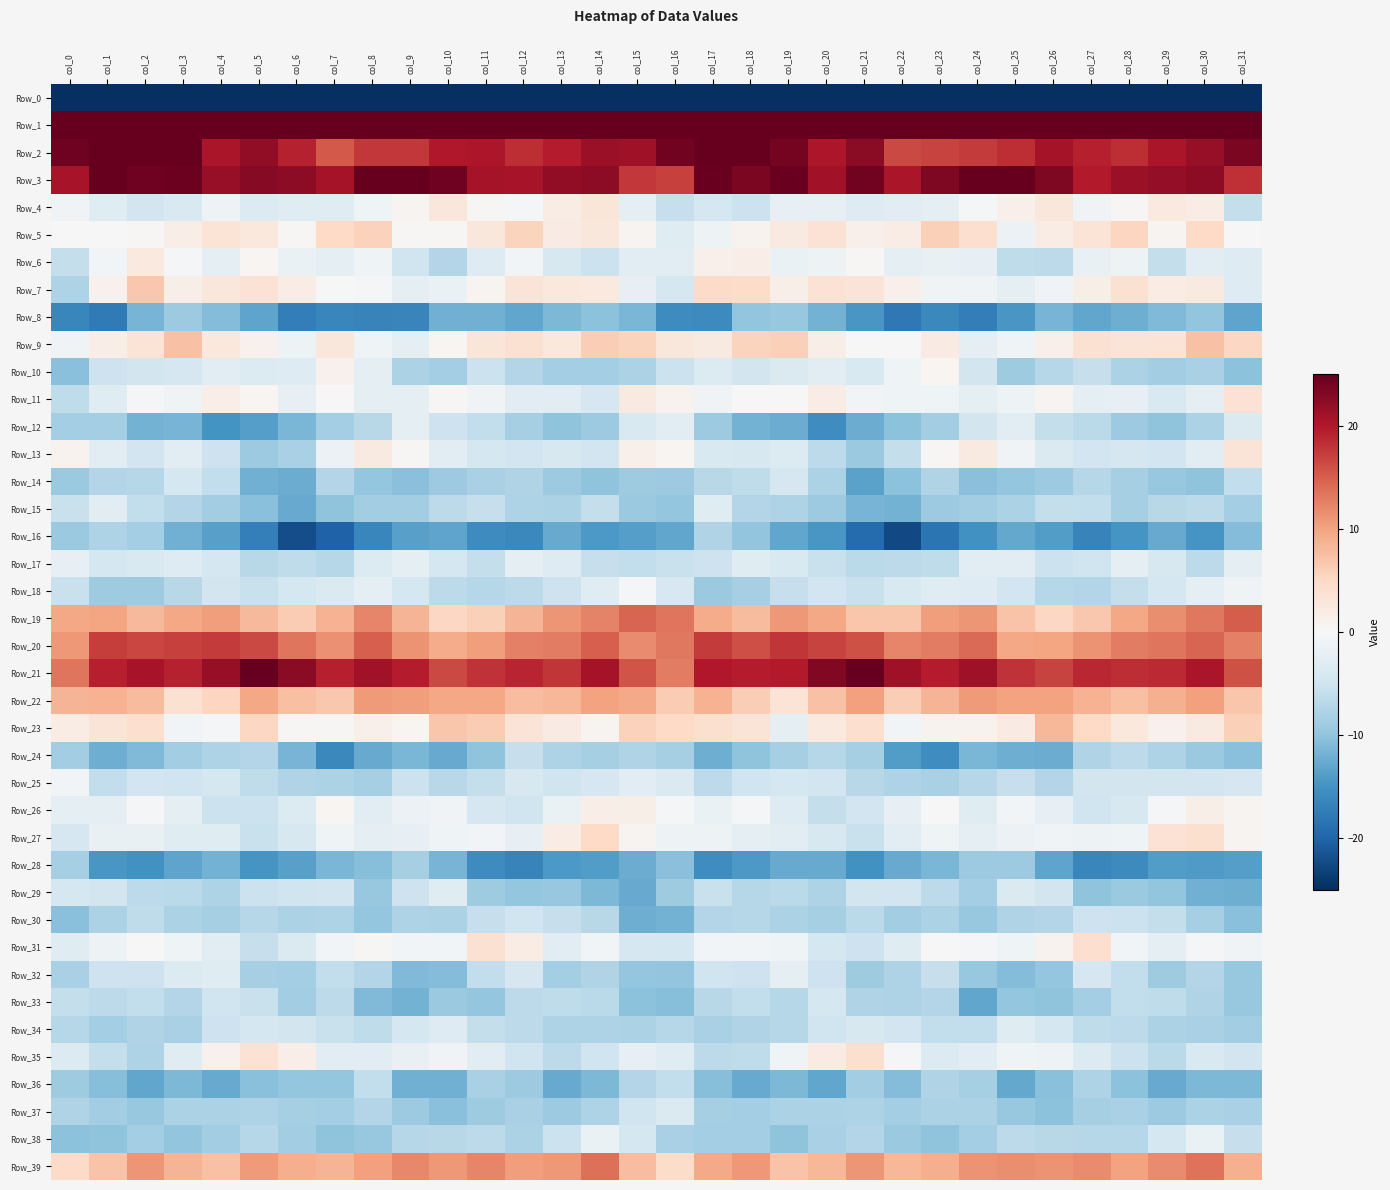

Reading left to right, what are all the values shown in this chart?

Row_0: col_0=-240.3	col_1=-220.6	col_2=-223.8	col_3=-222.0	col_4=-219.0	col_5=-221.3	col_6=-222.4	col_7=-220.7	col_8=-221.7	col_9=-222.7	col_10=-221.1	col_11=-217.1	col_12=-215.7	col_13=-214.7	col_14=-216.7	col_15=-208.9	col_16=-209.2	col_17=-221.3	col_18=-223.9	col_19=-220.4	col_20=-219.4	col_21=-222.6	col_22=-221.6	col_23=-220.6	col_24=-221.9	col_25=-222.6	col_26=-219.7	col_27=-216.2	col_28=-215.1	col_29=-215.2	col_30=-217.3	col_31=-229.8
Row_1: col_0=68.2	col_1=54.1	col_2=46.6	col_3=41.5	col_4=41.2	col_5=40.1	col_6=40.3	col_7=43.4	col_8=38.0	col_9=38.4	col_10=42.1	col_11=42.6	col_12=42.6	col_13=45.2	col_14=47.4	col_15=56.8	col_16=60.9	col_17=50.6	col_18=44.7	col_19=40.5	col_20=41.5	col_21=39.1	col_22=42.2	col_23=42.1	col_24=37.3	col_25=39.9	col_26=42.6	col_27=42.5	col_28=43.6	col_29=46.0	col_30=48.8	col_31=57.3
Row_2: col_0=24.2	col_1=26.3	col_2=27.0	col_3=26.5	col_4=20.4	col_5=22.2	col_6=19.3	col_7=15.3	col_8=17.7	col_9=17.6	col_10=20.1	col_11=20.1	col_12=18.4	col_13=19.7	col_14=21.5	col_15=21.3	col_16=24.1	col_17=26.6	col_18=27.5	col_19=23.9	col_20=20.3	col_21=22.6	col_22=16.5	col_23=16.9	col_24=17.4	col_25=18.4	col_26=20.8	col_27=19.4	col_28=18.5	col_29=20.4	col_30=21.8	col_31=23.5
Row_3: col_0=20.6	col_1=24.9	col_2=24.2	col_3=24.6	col_4=21.8	col_5=22.7	col_6=22.3	col_7=20.9	col_8=27.1	col_9=27.6	col_10=24.3	col_11=20.8	col_12=20.6	col_13=22.2	col_14=22.3	col_15=17.6	col_16=17.1	col_17=24.8	col_18=23.6	col_19=24.6	col_20=21.0	col_21=24.1	col_22=20.5	col_23=23.4	col_24=28.1	col_25=26.4	col_26=23.3	col_27=19.8	col_28=21.6	col_29=22.0	col_30=22.3	col_31=18.4
Row_4: col_0=-0.9	col_1=-3.0	col_2=-4.7	col_3=-3.8	col_4=-1.3	col_5=-3.4	col_6=-3.0	col_7=-3.1	col_8=-1.1	col_9=0.6	col_10=2.8	col_11=0.3	col_12=-0.5	col_13=1.8	col_14=3.0	col_15=-2.3	col_16=-5.8	col_17=-4.4	col_18=-5.3	col_19=-2.0	col_20=-2.0	col_21=-3.3	col_22=-2.8	col_23=-2.4	col_24=-0.4	col_25=1.2	col_26=2.9	col_27=-0.8	col_28=0.2	col_29=2.4	col_30=1.8	col_31=-6.0
Row_5: col_0=0.1	col_1=-0.2	col_2=0.3	col_3=1.7	col_4=3.4	col_5=2.6	col_6=0.3	col_7=5.0	col_8=5.7	col_9=0.2	col_10=0.4	col_11=2.8	col_12=5.6	col_13=2.1	col_14=2.9	col_15=0.7	col_16=-3.1	col_17=-1.3	col_18=0.9	col_19=2.2	col_20=3.6	col_21=1.3	col_22=1.9	col_23=6.0	col_24=4.2	col_25=-1.4	col_26=1.9	col_27=3.5	col_28=5.3	col_29=0.8	col_30=4.9	col_31=-0.1
Row_6: col_0=-6.0	col_1=-0.6	col_2=2.4	col_3=-0.4	col_4=-2.4	col_5=0.5	col_6=-1.6	col_7=-2.2	col_8=-1.1	col_9=-4.9	col_10=-7.3	col_11=-3.1	col_12=-0.7	col_13=-4.0	col_14=-5.4	col_15=-2.6	col_16=-2.9	col_17=1.2	col_18=1.6	col_19=-1.7	col_20=-1.3	col_21=0.3	col_22=-2.2	col_23=-1.9	col_24=-2.0	col_25=-6.3	col_26=-6.5	col_27=-1.8	col_28=-1.2	col_29=-6.0	col_30=-2.9	col_31=-3.2
Row_7: col_0=-7.7	col_1=1.0	col_2=6.7	col_3=1.4	col_4=2.8	col_5=3.5	col_6=1.9	col_7=0.1	col_8=-0.5	col_9=-2.2	col_10=-1.6	col_11=0.7	col_12=3.3	col_13=2.6	col_14=2.4	col_15=-2.0	col_16=-4.4	col_17=4.7	col_18=4.6	col_19=1.4	col_20=3.5	col_21=3.3	col_22=1.2	col_23=-0.8	col_24=-1.0	col_25=-2.4	col_26=-0.9	col_27=1.5	col_28=3.8	col_29=2.0	col_30=2.3	col_31=-3.3
Row_8: col_0=-16.4	col_1=-17.6	col_2=-11.7	col_3=-9.1	col_4=-10.9	col_5=-13.2	col_6=-17.3	col_7=-16.4	col_8=-16.6	col_9=-16.4	col_10=-12.0	col_11=-12.1	col_12=-12.9	col_13=-11.3	col_14=-10.2	col_15=-11.5	col_16=-15.7	col_17=-15.9	col_18=-9.8	col_19=-9.6	col_20=-11.8	col_21=-14.5	col_22=-17.8	col_23=-16.1	col_24=-17.3	col_25=-14.5	col_26=-11.6	col_27=-13.0	col_28=-12.2	col_29=-11.1	col_30=-9.9	col_31=-13.1
Row_9: col_0=-0.9	col_1=1.6	col_2=3.4	col_3=7.4	col_4=2.6	col_5=1.2	col_6=-1.3	col_7=2.8	col_8=-1.1	col_9=-2.3	col_10=0.5	col_11=2.9	col_12=3.9	col_13=2.6	col_14=6.1	col_15=5.6	col_16=2.9	col_17=2.3	col_18=5.5	col_19=6.0	col_20=1.7	col_21=0.0	col_22=0.2	col_23=2.0	col_24=-2.5	col_25=-0.9	col_26=1.2	col_27=3.7	col_28=3.2	col_29=3.4	col_30=7.3	col_31=5.2
Row_10: col_0=-10.4	col_1=-5.1	col_2=-4.6	col_3=-4.3	col_4=-2.6	col_5=-3.4	col_6=-3.2	col_7=1.2	col_8=-2.3	col_9=-7.9	col_10=-8.5	col_11=-5.4	col_12=-7.3	col_13=-8.5	col_14=-8.4	col_15=-8.0	col_16=-5.3	col_17=-3.5	col_18=-4.6	col_19=-3.7	col_20=-2.7	col_21=-3.8	col_22=-1.2	col_23=0.5	col_24=-4.6	col_25=-8.9	col_26=-7.1	col_27=-5.8	col_28=-7.8	col_29=-8.8	col_30=-8.1	col_31=-10.2
Row_11: col_0=-6.3	col_1=-3.0	col_2=-0.3	col_3=-0.8	col_4=1.7	col_5=0.5	col_6=-2.1	col_7=0.1	col_8=-2.2	col_9=-2.2	col_10=0.3	col_11=-0.9	col_12=-2.8	col_13=-2.6	col_14=-4.2	col_15=2.2	col_16=0.9	col_17=-0.9	col_18=-0.1	col_19=-0.2	col_20=1.9	col_21=-0.8	col_22=-1.0	col_23=-1.1	col_24=-2.4	col_25=-1.3	col_26=0.7	col_27=-2.4	col_28=-2.0	col_29=-3.7	col_30=-2.2	col_31=3.6
Row_12: col_0=-8.5	col_1=-8.4	col_2=-11.9	col_3=-11.5	col_4=-14.9	col_5=-13.7	col_6=-11.4	col_7=-8.5	col_8=-7.0	col_9=-2.3	col_10=-5.2	col_11=-6.1	col_12=-8.2	col_13=-10.1	col_14=-9.1	col_15=-3.9	col_16=-2.7	col_17=-9.0	col_18=-11.7	col_19=-12.4	col_20=-15.6	col_21=-12.3	col_22=-10.2	col_23=-8.8	col_24=-4.5	col_25=-2.7	col_26=-6.0	col_27=-6.8	col_28=-9.0	col_29=-10.1	col_30=-7.8	col_31=-3.5
Row_13: col_0=0.9	col_1=-2.6	col_2=-4.8	col_3=-2.9	col_4=-5.3	col_5=-9.0	col_6=-8.1	col_7=-1.5	col_8=2.2	col_9=0.2	col_10=-2.6	col_11=-4.4	col_12=-4.8	col_13=-4.0	col_14=-4.9	col_15=1.4	col_16=0.5	col_17=-3.9	col_18=-3.9	col_19=-3.4	col_20=-6.5	col_21=-9.3	col_22=-6.0	col_23=0.2	col_24=2.2	col_25=-0.9	col_26=-3.5	col_27=-4.7	col_28=-4.1	col_29=-4.8	col_30=-2.9	col_31=3.2
Row_14: col_0=-9.3	col_1=-7.4	col_2=-7.2	col_3=-4.4	col_4=-6.1	col_5=-12.0	col_6=-12.3	col_7=-7.3	col_8=-9.7	col_9=-10.5	col_10=-9.1	col_11=-8.1	col_12=-7.5	col_13=-9.1	col_14=-10.1	col_15=-8.8	col_16=-9.0	col_17=-6.9	col_18=-6.4	col_19=-4.1	col_20=-7.9	col_21=-13.4	col_22=-10.3	col_23=-7.5	col_24=-10.5	col_25=-9.7	col_26=-9.1	col_27=-7.2	col_28=-8.2	col_29=-9.5	col_30=-10.0	col_31=-6.1
Row_15: col_0=-5.6	col_1=-2.6	col_2=-6.1	col_3=-7.4	col_4=-8.7	col_5=-10.5	col_6=-12.6	col_7=-10.0	col_8=-8.7	col_9=-8.7	col_10=-6.4	col_11=-5.7	col_12=-7.7	col_13=-7.8	col_14=-6.0	col_15=-9.4	col_16=-9.6	col_17=-3.0	col_18=-7.4	col_19=-7.7	col_20=-9.0	col_21=-11.7	col_22=-11.9	col_23=-9.2	col_24=-8.7	col_25=-7.8	col_26=-6.0	col_27=-6.2	col_28=-8.2	col_29=-7.0	col_30=-6.5	col_31=-8.5
Row_16: col_0=-9.3	col_1=-7.7	col_2=-8.6	col_3=-12.0	col_4=-13.6	col_5=-17.2	col_6=-22.1	col_7=-20.2	col_8=-16.2	col_9=-13.5	col_10=-13.3	col_11=-15.8	col_12=-16.1	col_13=-12.6	col_14=-14.3	col_15=-13.8	col_16=-13.0	col_17=-7.5	col_18=-10.0	col_19=-12.9	col_20=-14.5	col_21=-19.3	col_22=-22.5	col_23=-18.3	col_24=-15.1	col_25=-12.8	col_26=-13.9	col_27=-16.7	col_28=-14.7	col_29=-12.7	col_30=-14.8	col_31=-10.9
Row_17: col_0=-2.1	col_1=-4.4	col_2=-3.9	col_3=-3.2	col_4=-4.5	col_5=-6.8	col_6=-6.3	col_7=-7.1	col_8=-3.5	col_9=-2.4	col_10=-4.3	col_11=-6.0	col_12=-2.3	col_13=-3.3	col_14=-5.8	col_15=-6.1	col_16=-5.6	col_17=-5.2	col_18=-3.0	col_19=-3.7	col_20=-5.5	col_21=-6.8	col_22=-6.5	col_23=-6.4	col_24=-2.7	col_25=-2.9	col_26=-5.3	col_27=-4.9	col_28=-2.2	col_29=-4.0	col_30=-6.5	col_31=-2.3
Row_18: col_0=-5.6	col_1=-9.0	col_2=-8.8	col_3=-7.0	col_4=-4.6	col_5=-5.6	col_6=-4.5	col_7=-3.6	col_8=-2.3	col_9=-4.4	col_10=-6.6	col_11=-7.2	col_12=-6.5	col_13=-5.1	col_14=-3.0	col_15=-0.4	col_16=-4.0	col_17=-9.3	col_18=-8.2	col_19=-5.8	col_20=-4.9	col_21=-5.6	col_22=-3.9	col_23=-2.9	col_24=-3.3	col_25=-4.9	col_26=-7.1	col_27=-7.4	col_28=-5.9	col_29=-4.5	col_30=-2.3	col_31=-0.8
Row_19: col_0=9.6	col_1=10.0	col_2=8.1	col_3=9.6	col_4=10.5	col_5=8.1	col_6=6.3	col_7=8.7	col_8=12.3	col_9=8.5	col_10=5.2	col_11=6.0	col_12=8.6	col_13=11.0	col_14=12.4	col_15=14.6	col_16=13.4	col_17=9.3	col_18=8.0	col_19=10.8	col_20=9.7	col_21=6.9	col_22=6.9	col_23=10.5	col_24=11.0	col_25=7.2	col_26=5.2	col_27=6.7	col_28=9.6	col_29=11.5	col_30=13.1	col_31=15.2
Row_20: col_0=10.9	col_1=17.3	col_2=16.8	col_3=17.1	col_4=17.4	col_5=16.5	col_6=13.4	col_7=11.5	col_8=15.0	col_9=11.2	col_10=9.4	col_11=10.5	col_12=12.6	col_13=12.7	col_14=15.0	col_15=11.9	col_16=13.3	col_17=17.4	col_18=16.1	col_19=17.9	col_20=16.8	col_21=16.0	col_22=12.2	col_23=12.8	col_24=14.1	col_25=9.7	col_26=9.9	col_27=11.3	col_28=12.8	col_29=13.4	col_30=14.6	col_31=12.6
Row_21: col_0=13.4	col_1=19.4	col_2=20.6	col_3=19.3	col_4=21.7	col_5=25.0	col_6=22.5	col_7=19.5	col_8=21.1	col_9=19.7	col_10=16.5	col_11=18.1	col_12=19.0	col_13=17.9	col_14=20.8	col_15=15.7	col_16=12.9	col_17=20.1	col_18=19.7	col_19=19.8	col_20=23.2	col_21=25.2	col_22=21.1	col_23=19.5	col_24=21.2	col_25=18.1	col_26=16.8	col_27=18.8	col_28=18.4	col_29=18.6	col_30=20.5	col_31=15.9
Row_22: col_0=8.6	col_1=8.7	col_2=7.9	col_3=3.8	col_4=5.4	col_5=9.7	col_6=7.4	col_7=6.8	col_8=10.6	col_9=10.4	col_10=9.6	col_11=9.7	col_12=7.7	col_13=8.2	col_14=10.0	col_15=9.4	col_16=6.3	col_17=8.7	col_18=6.2	col_19=3.5	col_20=7.2	col_21=10.3	col_22=6.1	col_23=8.6	col_24=10.7	col_25=10.1	col_26=10.1	col_27=8.8	col_28=7.5	col_29=8.9	col_30=10.2	col_31=6.9
Row_23: col_0=1.9	col_1=3.2	col_2=4.3	col_3=-0.6	col_4=-0.5	col_5=5.2	col_6=0.3	col_7=0.2	col_8=1.3	col_9=0.4	col_10=7.0	col_11=6.4	col_12=3.3	col_13=2.0	col_14=0.7	col_15=5.8	col_16=5.0	col_17=4.0	col_18=3.3	col_19=-2.2	col_20=2.5	col_21=4.2	col_22=-0.7	col_23=0.8	col_24=0.8	col_25=2.1	col_26=8.3	col_27=5.0	col_28=2.7	col_29=1.1	col_30=2.3	col_31=6.0
Row_24: col_0=-8.6	col_1=-12.2	col_2=-11.0	col_3=-8.7	col_4=-7.8	col_5=-7.2	col_6=-11.6	col_7=-16.0	col_8=-12.6	col_9=-11.5	col_10=-12.6	col_11=-10.1	col_12=-5.7	col_13=-7.6	col_14=-8.3	col_15=-7.5	col_16=-8.3	col_17=-12.1	col_18=-10.0	col_19=-8.3	col_20=-7.1	col_21=-8.3	col_22=-13.9	col_23=-15.5	col_24=-11.3	col_25=-12.1	col_26=-12.5	col_27=-7.5	col_28=-6.6	col_29=-7.6	col_30=-9.3	col_31=-10.4
Row_25: col_0=-0.7	col_1=-6.2	col_2=-4.8	col_3=-4.9	col_4=-4.4	col_5=-6.4	col_6=-7.6	col_7=-7.8	col_8=-8.4	col_9=-5.4	col_10=-6.9	col_11=-5.9	col_12=-4.1	col_13=-4.9	col_14=-4.1	col_15=-2.7	col_16=-3.6	col_17=-6.5	col_18=-4.9	col_19=-4.5	col_20=-4.8	col_21=-6.9	col_22=-7.8	col_23=-8.2	col_24=-7.1	col_25=-5.7	col_26=-7.3	col_27=-4.6	col_28=-4.6	col_29=-4.5	col_30=-4.6	col_31=-4.3
Row_26: col_0=-2.4	col_1=-2.3	col_2=-0.3	col_3=-2.1	col_4=-5.3	col_5=-5.3	col_6=-3.4	col_7=0.4	col_8=-2.9	col_9=-1.5	col_10=-0.8	col_11=-4.2	col_12=-5.0	col_13=-1.7	col_14=1.6	col_15=1.5	col_16=-0.3	col_17=-1.7	col_18=-0.6	col_19=-3.2	col_20=-5.9	col_21=-4.8	col_22=-2.0	col_23=0.1	col_24=-3.0	col_25=-0.7	col_26=-2.1	col_27=-5.0	col_28=-4.1	col_29=-0.2	col_30=1.6	col_31=0.7
Row_27: col_0=-4.2	col_1=-1.8	col_2=-1.8	col_3=-3.1	col_4=-3.0	col_5=-5.6	col_6=-3.9	col_7=-1.1	col_8=-2.4	col_9=-2.0	col_10=-1.1	col_11=-0.7	col_12=-2.0	col_13=1.9	col_14=5.0	col_15=0.7	col_16=-1.3	col_17=-1.4	col_18=-2.5	col_19=-2.8	col_20=-4.0	col_21=-5.5	col_22=-2.9	col_23=-1.1	col_24=-2.5	col_25=-1.6	col_26=-0.8	col_27=-1.3	col_28=-1.1	col_29=3.7	col_30=4.0	col_31=0.7
Row_28: col_0=-8.3	col_1=-14.5	col_2=-15.1	col_3=-13.3	col_4=-11.9	col_5=-14.7	col_6=-13.6	col_7=-11.5	col_8=-10.6	col_9=-8.3	col_10=-11.6	col_11=-15.7	col_12=-16.6	col_13=-14.4	col_14=-13.9	col_15=-12.4	col_16=-10.5	col_17=-15.5	col_18=-14.4	col_19=-12.6	col_20=-12.6	col_21=-15.1	col_22=-12.6	col_23=-11.4	col_24=-9.1	col_25=-9.0	col_26=-13.3	col_27=-16.4	col_28=-15.9	col_29=-14.0	col_30=-14.2	col_31=-13.8
Row_29: col_0=-4.5	col_1=-4.6	col_2=-6.5	col_3=-6.7	col_4=-7.7	col_5=-5.4	col_6=-4.9	col_7=-4.8	col_8=-9.4	col_9=-5.1	col_10=-3.1	col_11=-8.9	col_12=-9.6	col_13=-9.4	col_14=-11.2	col_15=-12.5	col_16=-8.9	col_17=-5.5	col_18=-7.1	col_19=-6.7	col_20=-7.6	col_21=-4.6	col_22=-4.8	col_23=-6.6	col_24=-8.5	col_25=-3.5	col_26=-4.6	col_27=-10.0	col_28=-9.2	col_29=-9.9	col_30=-12.0	col_31=-12.2
Row_30: col_0=-10.5	col_1=-7.8	col_2=-6.3	col_3=-7.9	col_4=-8.3	col_5=-7.2	col_6=-7.9	col_7=-7.7	col_8=-9.6	col_9=-7.8	col_10=-7.9	col_11=-5.8	col_12=-4.9	col_13=-5.8	col_14=-7.0	col_15=-12.2	col_16=-11.9	col_17=-7.3	col_18=-7.1	col_19=-8.0	col_20=-8.2	col_21=-6.7	col_22=-8.6	col_23=-7.9	col_24=-9.5	col_25=-7.6	col_26=-7.4	col_27=-5.2	col_28=-5.3	col_29=-5.9	col_30=-8.4	col_31=-10.5
Row_31: col_0=-3.0	col_1=-1.2	col_2=0.1	col_3=-1.0	col_4=-2.8	col_5=-5.8	col_6=-3.7	col_7=-0.7	col_8=0.3	col_9=-0.7	col_10=-0.7	col_11=3.7	col_12=1.9	col_13=-2.7	col_14=-0.7	col_15=-4.1	col_16=-4.3	col_17=-0.8	col_18=-0.7	col_19=-1.1	col_20=-4.4	col_21=-5.2	col_22=-3.0	col_23=0.1	col_24=-0.3	col_25=-1.0	col_26=1.0	col_27=4.2	col_28=-0.7	col_29=-2.3	col_30=-0.4	col_31=-0.9
Row_32: col_0=-8.2	col_1=-5.3	col_2=-5.2	col_3=-3.5	col_4=-3.1	col_5=-8.4	col_6=-8.4	col_7=-6.1	col_8=-7.4	col_9=-11.0	col_10=-10.8	col_11=-6.2	col_12=-4.2	col_13=-8.6	col_14=-7.5	col_15=-9.7	col_16=-9.8	col_17=-5.0	col_18=-5.2	col_19=-2.4	col_20=-5.3	col_21=-9.0	col_22=-7.7	col_23=-5.8	col_24=-9.4	col_25=-10.8	col_26=-9.7	col_27=-4.3	col_28=-6.2	col_29=-8.9	col_30=-7.3	col_31=-9.5
Row_33: col_0=-5.9	col_1=-6.6	col_2=-6.1	col_3=-7.3	col_4=-4.9	col_5=-5.6	col_6=-8.8	col_7=-6.5	col_8=-11.0	col_9=-11.9	col_10=-9.3	col_11=-9.7	col_12=-6.6	col_13=-6.3	col_14=-6.8	col_15=-10.2	col_16=-10.6	col_17=-6.9	col_18=-6.2	col_19=-7.1	col_20=-4.3	col_21=-7.6	col_22=-7.8	col_23=-7.4	col_24=-12.9	col_25=-9.6	col_26=-10.1	col_27=-8.5	col_28=-6.2	col_29=-6.3	col_30=-7.6	col_31=-9.5
Row_34: col_0=-7.1	col_1=-8.5	col_2=-7.5	col_3=-8.0	col_4=-5.2	col_5=-4.3	col_6=-4.6	col_7=-5.6	col_8=-6.4	col_9=-4.4	col_10=-3.2	col_11=-5.9	col_12=-6.5	col_13=-7.7	col_14=-7.7	col_15=-7.8	col_16=-7.1	col_17=-8.1	col_18=-7.6	col_19=-7.1	col_20=-5.0	col_21=-4.0	col_22=-4.9	col_23=-6.2	col_24=-6.2	col_25=-3.0	col_26=-4.3	col_27=-6.4	col_28=-6.6	col_29=-7.9	col_30=-8.0	col_31=-8.6
Row_35: col_0=-3.5	col_1=-5.9	col_2=-7.8	col_3=-2.9	col_4=1.0	col_5=3.6	col_6=1.6	col_7=-2.9	col_8=-2.8	col_9=-1.8	col_10=-0.8	col_11=-2.5	col_12=-5.0	col_13=-6.6	col_14=-5.1	col_15=-2.1	col_16=-3.0	col_17=-6.6	col_18=-6.4	col_19=-1.0	col_20=2.0	col_21=4.1	col_22=-0.5	col_23=-3.5	col_24=-2.7	col_25=-1.0	col_26=-1.3	col_27=-3.4	col_28=-5.4	col_29=-6.8	col_30=-3.8	col_31=-4.6
Row_36: col_0=-8.9	col_1=-10.7	col_2=-13.1	col_3=-11.3	col_4=-12.5	col_5=-10.4	col_6=-9.7	col_7=-9.7	col_8=-6.1	col_9=-12.0	col_10=-12.0	col_11=-8.0	col_12=-9.0	col_13=-12.5	col_14=-11.3	col_15=-7.2	col_16=-6.1	col_17=-10.7	col_18=-12.6	col_19=-11.2	col_20=-12.9	col_21=-8.6	col_22=-10.9	col_23=-7.5	col_24=-8.2	col_25=-12.9	col_26=-10.4	col_27=-7.7	col_28=-10.2	col_29=-12.5	col_30=-11.2	col_31=-11.2
Row_37: col_0=-7.6	col_1=-8.7	col_2=-9.5	col_3=-7.9	col_4=-7.9	col_5=-7.7	col_6=-8.3	col_7=-8.5	col_8=-7.3	col_9=-9.1	col_10=-10.5	col_11=-8.8	col_12=-8.2	col_13=-9.0	col_14=-7.7	col_15=-5.0	col_16=-3.6	col_17=-8.3	col_18=-8.4	col_19=-8.0	col_20=-7.9	col_21=-7.7	col_22=-8.5	col_23=-7.8	col_24=-7.9	col_25=-9.5	col_26=-10.3	col_27=-8.4	col_28=-8.1	col_29=-9.0	col_30=-8.0	col_31=-8.2
Row_38: col_0=-10.2	col_1=-10.0	col_2=-8.5	col_3=-9.9	col_4=-8.6	col_5=-7.2	col_6=-8.8	col_7=-10.0	col_8=-9.6	col_9=-7.1	col_10=-7.0	col_11=-6.6	col_12=-8.0	col_13=-5.5	col_14=-1.7	col_15=-4.4	col_16=-8.2	col_17=-8.5	col_18=-8.6	col_19=-10.0	col_20=-8.1	col_21=-7.3	col_22=-9.4	col_23=-10.1	col_24=-8.5	col_25=-6.6	col_26=-6.9	col_27=-7.2	col_28=-7.1	col_29=-4.4	col_30=-1.7	col_31=-5.7
Row_39: col_0=4.7	col_1=7.2	col_2=11.1	col_3=8.5	col_4=7.3	col_5=10.6	col_6=9.1	col_7=8.4	col_8=10.2	col_9=12.0	col_10=10.8	col_11=12.2	col_12=10.4	col_13=10.9	col_14=13.8	col_15=7.8	col_16=4.6	col_17=9.4	col_18=10.9	col_19=7.1	col_20=8.2	col_21=11.0	col_22=8.3	col_23=9.1	col_24=11.3	col_25=11.6	col_26=11.3	col_27=11.9	col_28=10.1	col_29=11.9	col_30=13.6	col_31=9.0